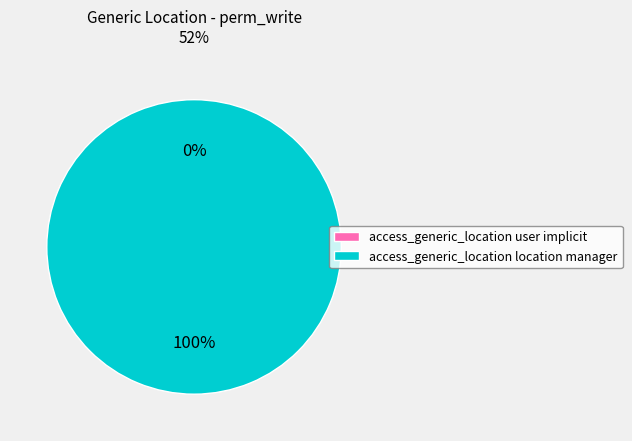

Rank the categories by value from lowest to highest.

access_generic_location user implicit, access_generic_location location manager